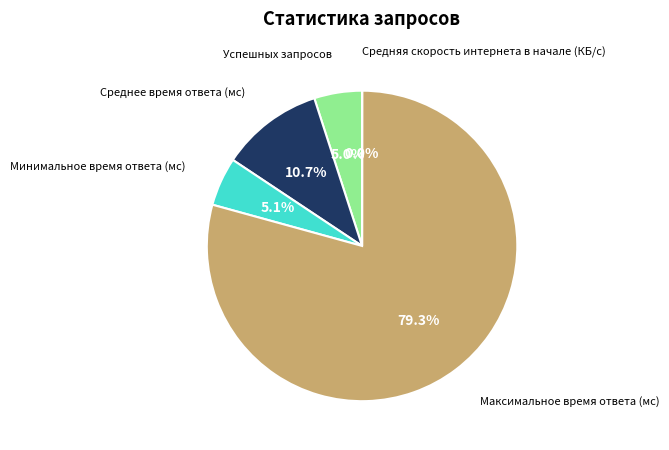

Is there a majority slice in this chart?

Yes